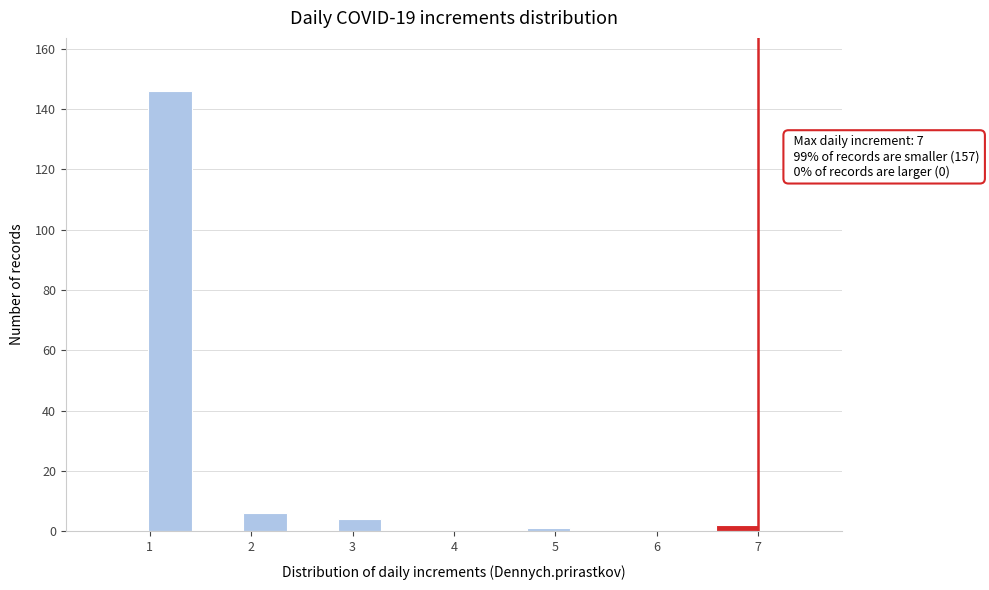

Which range on the x-axis has the tallest bar?

1.0 to 1.4